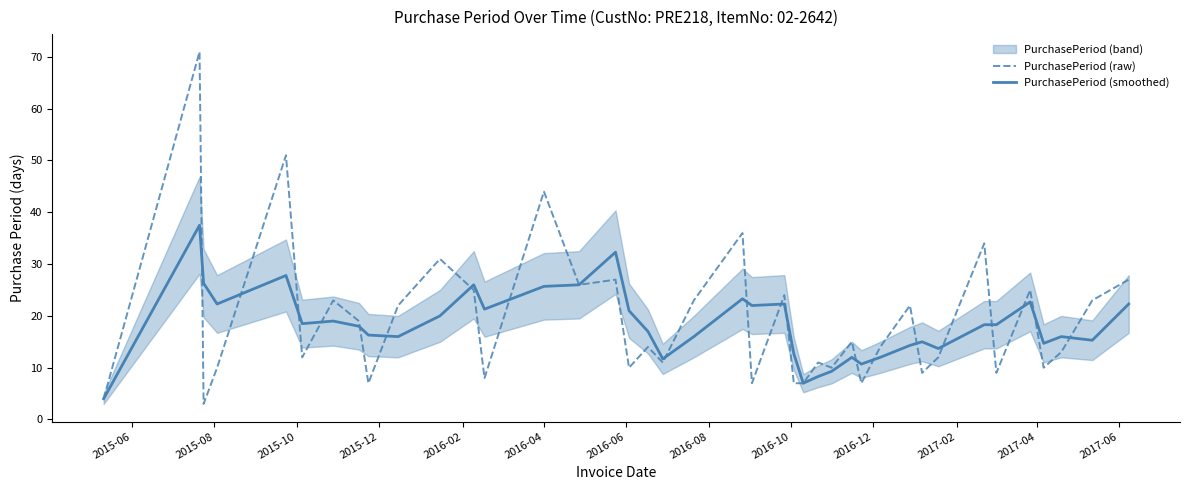

What is the value of the PurchasePeriod (smoothed) point at the 14th from the left?

25.7